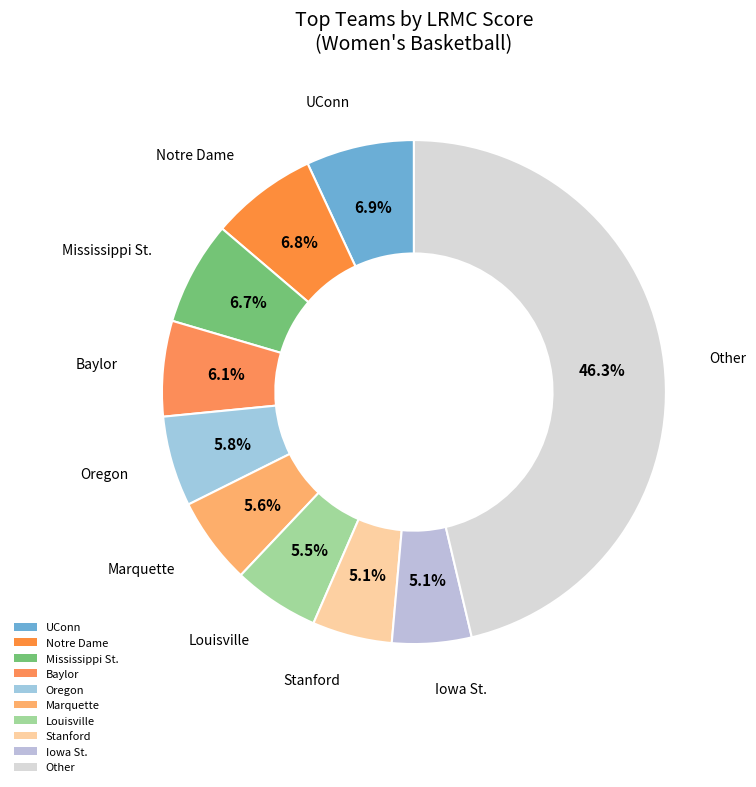

Does UConn account for over 50% of the chart?

No